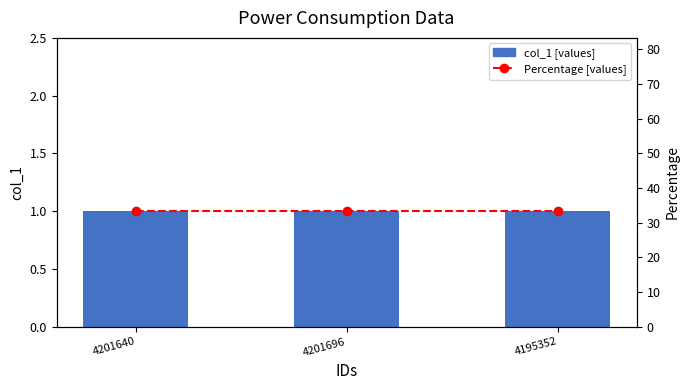

Rank the series at 4195352 from lowest to highest value.

col_1 [values], Percentage [values]